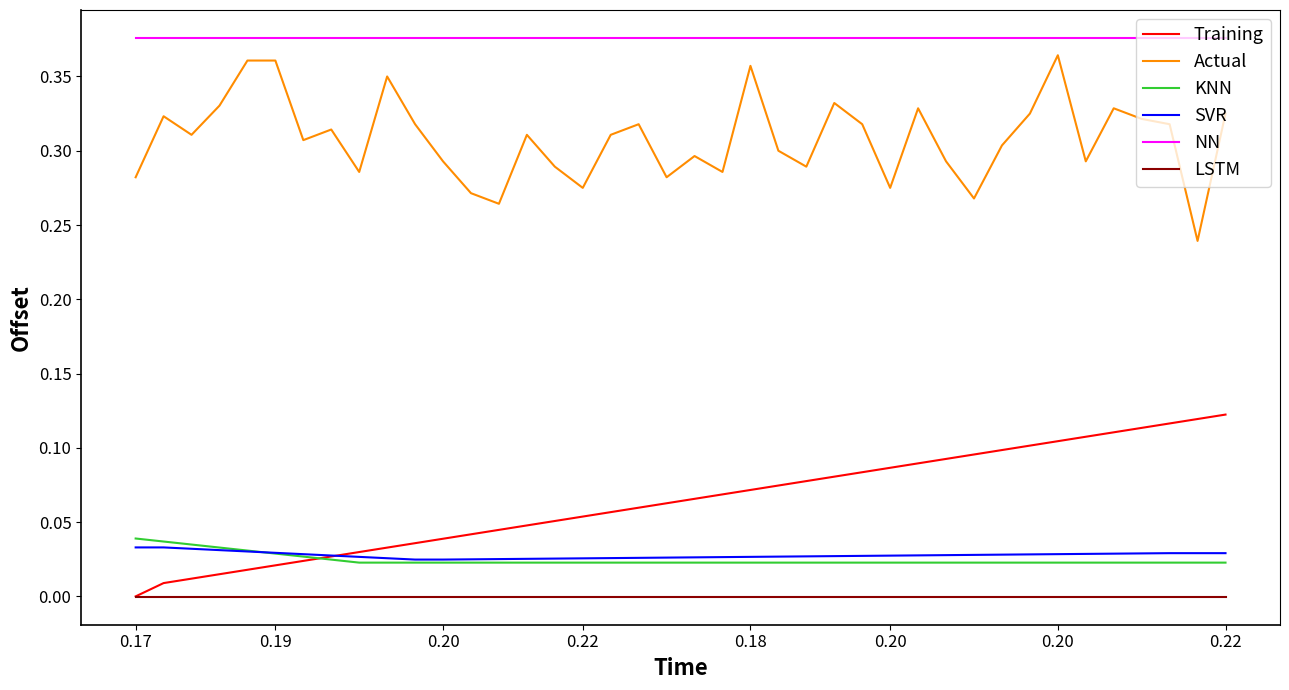

True or false: SVR and LSTM cross at least once.

False